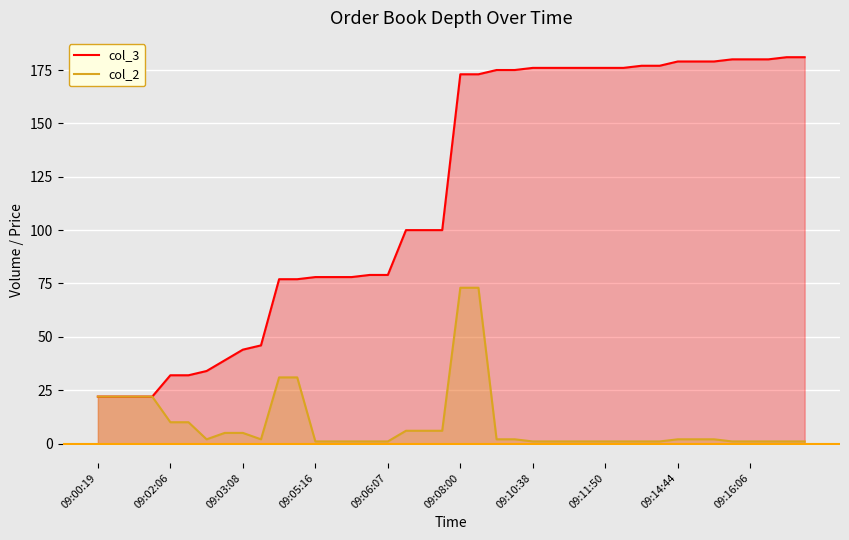

True or false: col_2 and col_3 cross at least once.

False